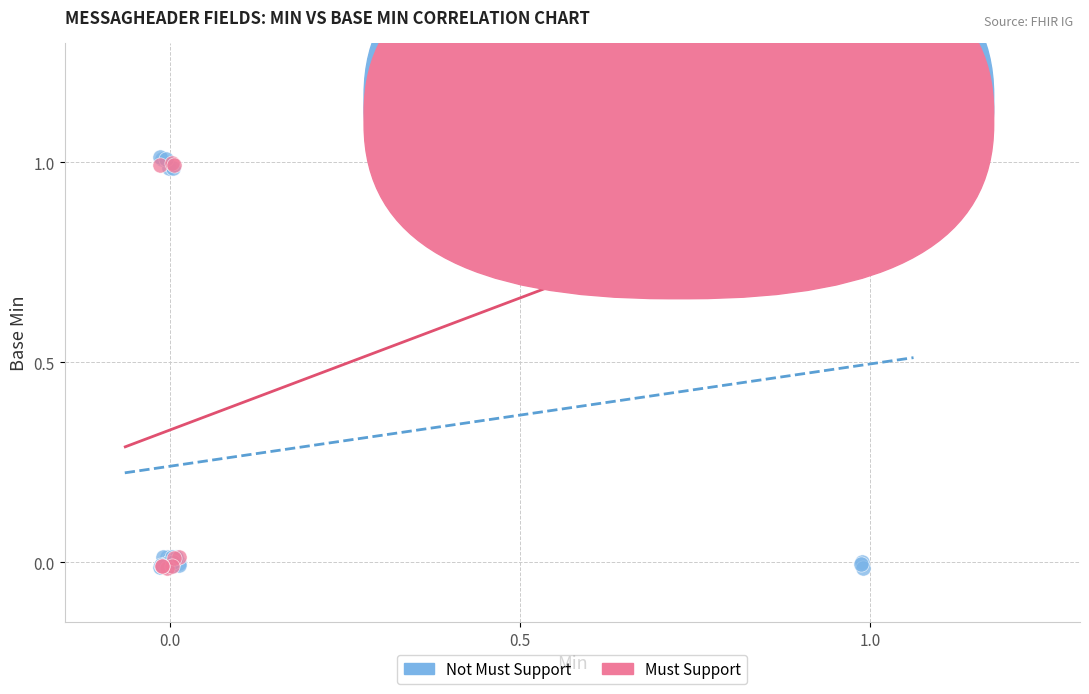

Which series has the largest Y range (max minus min)?

Not Must Support